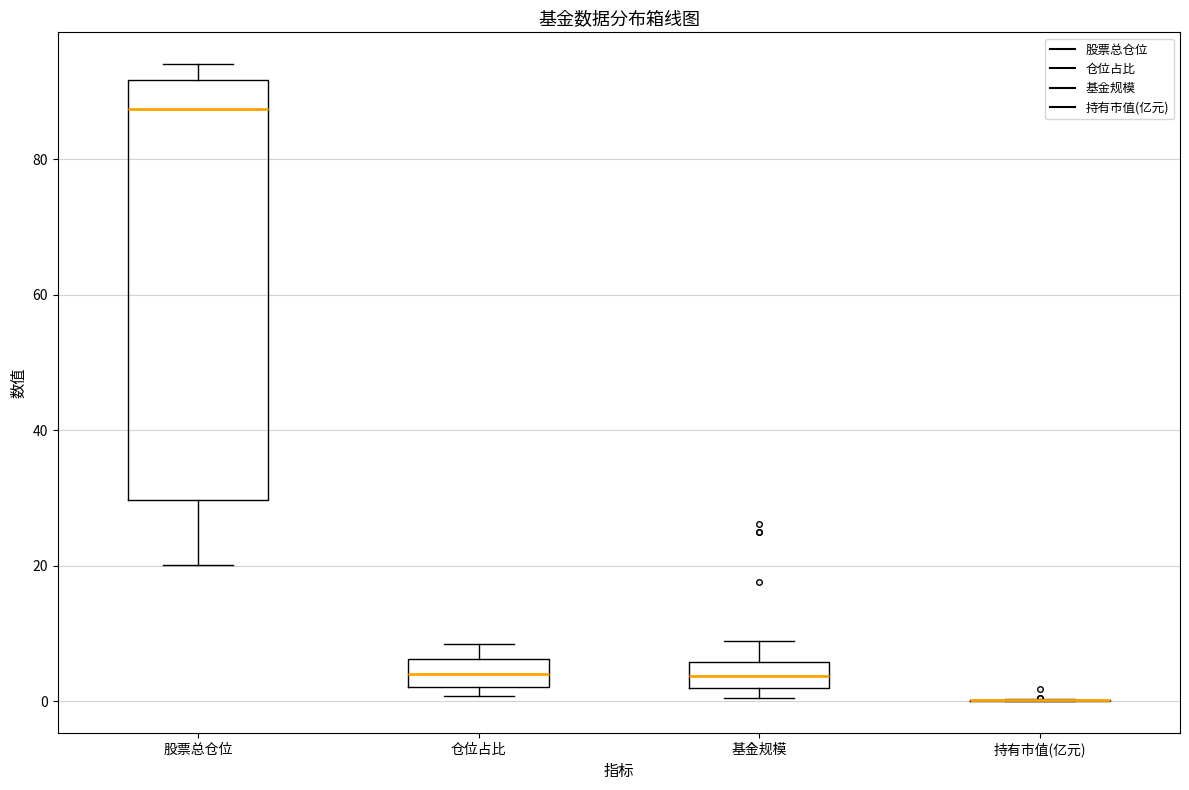

Which box is the tallest, from its lower edge to its upper edge?

股票总仓位